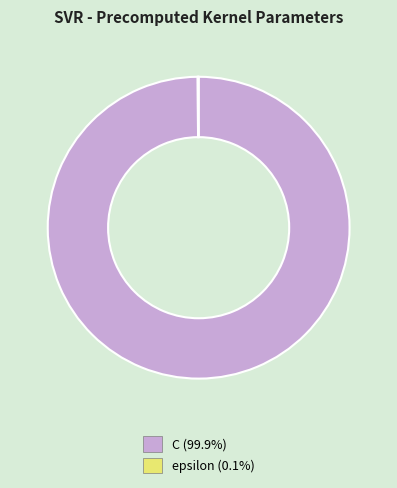

Which category has the biggest portion of the pie?

C